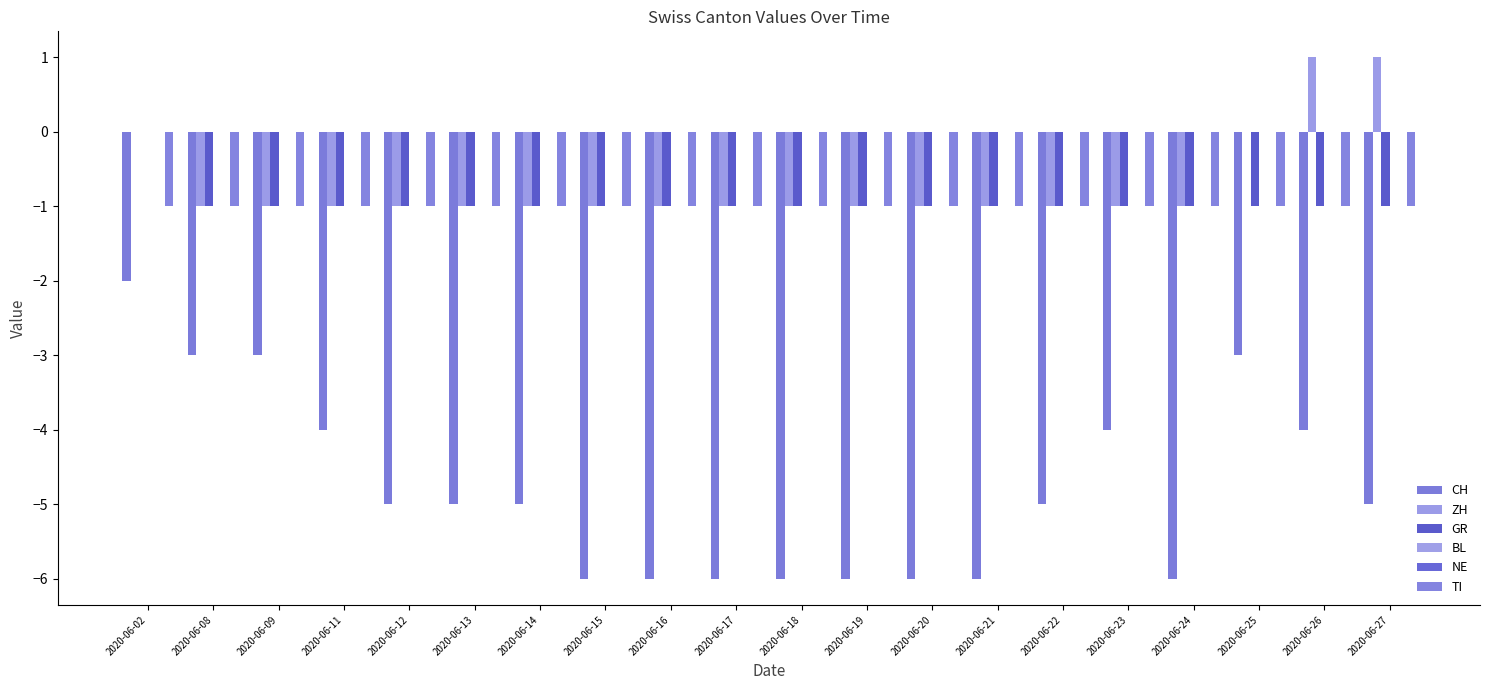

Which series has the largest total across all categories?

BL